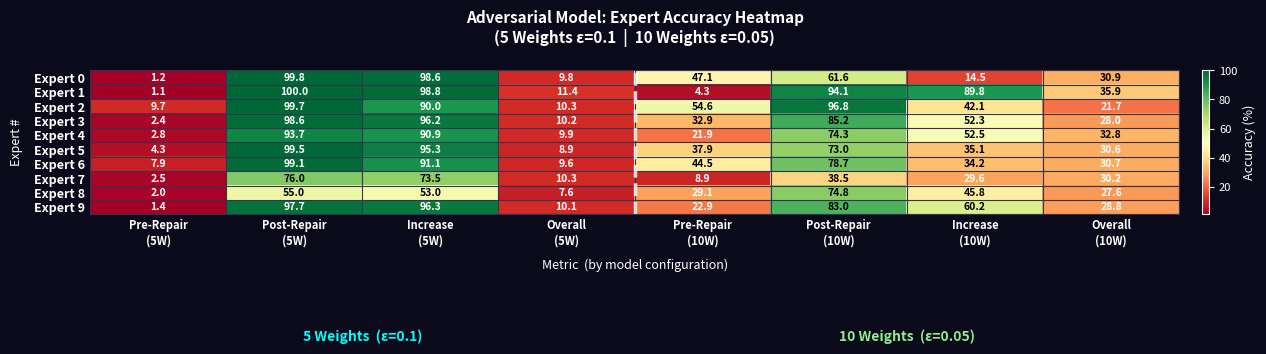

What is the difference between the second highest and minimum values in the Expert 4 series?

88.1